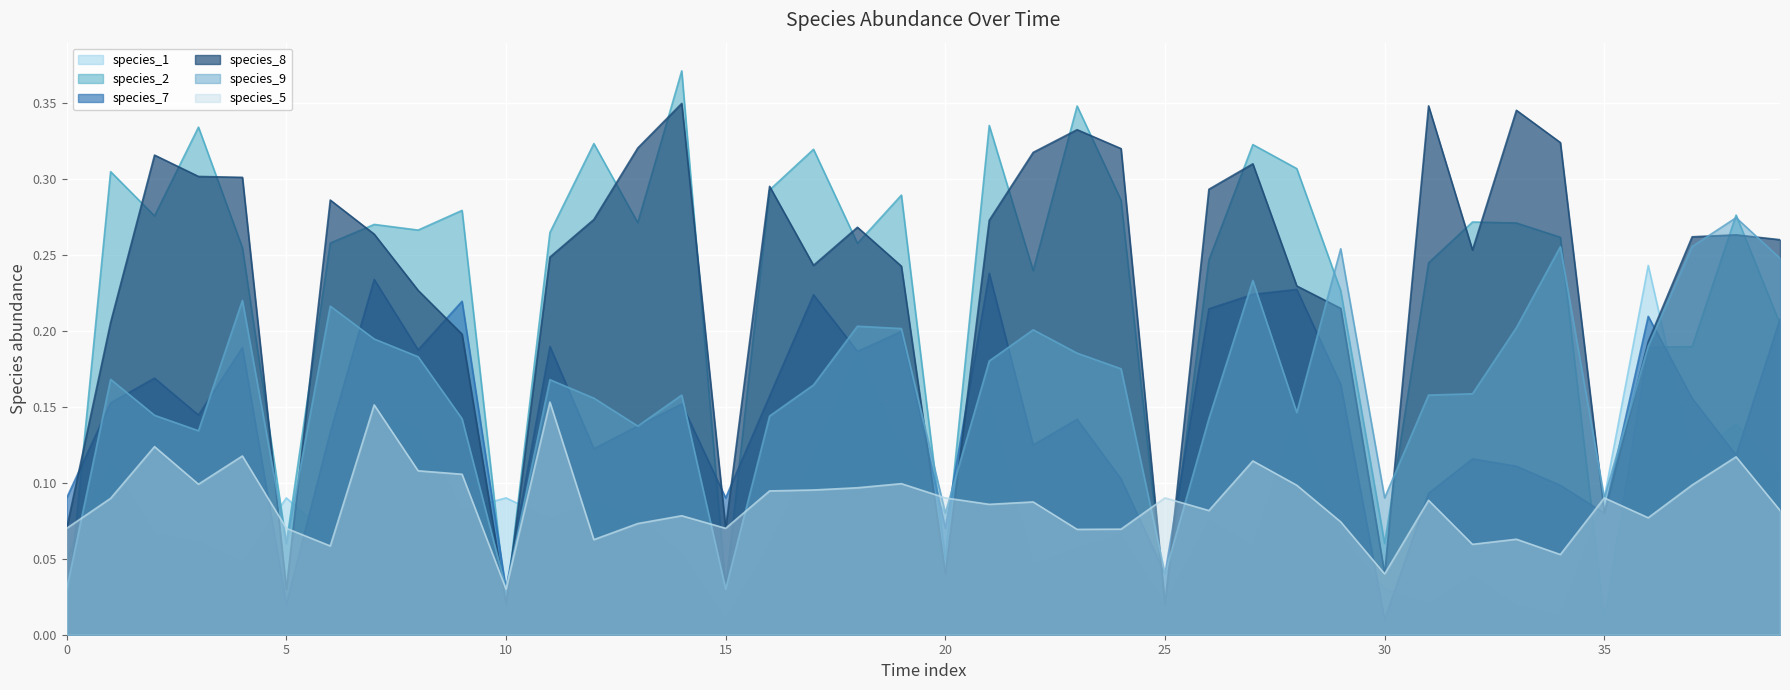

The species_5 series shows 0.1 at 39. True or false?

True